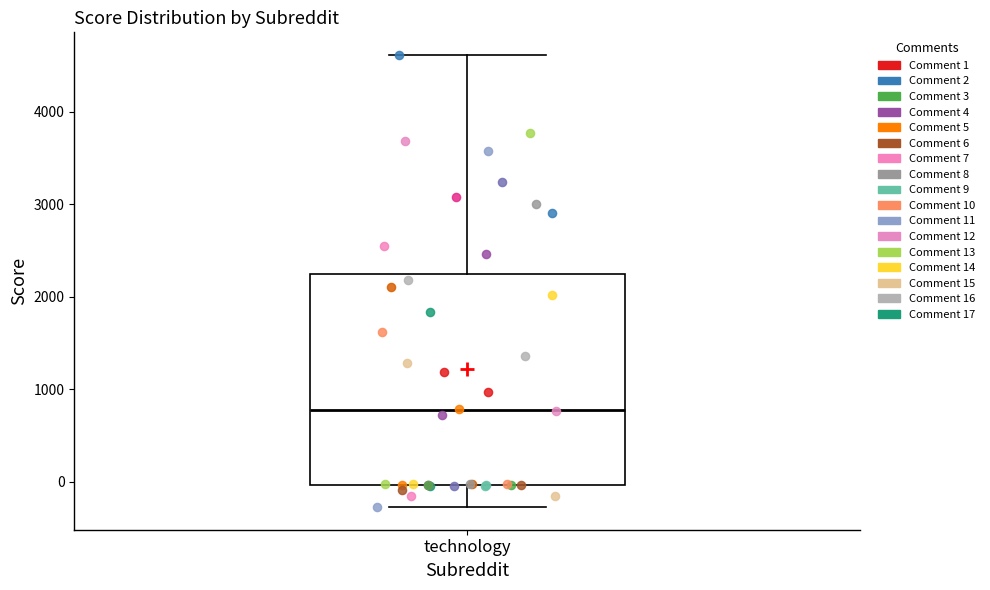

Read this box plot against the y-axis: the position of the median line, the range covered by the box, and the ends of both whiskers. The values are not printed on the chart, so give them approximately, as read against the axis.

median 800, box 0 to 2200, whiskers -300 to 4600